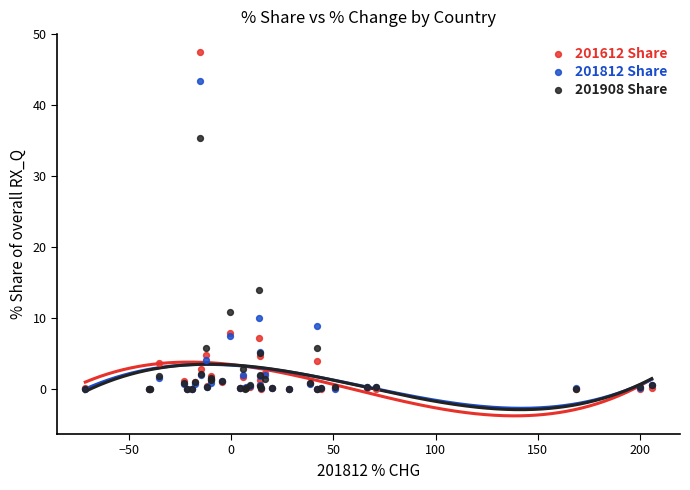

In the 201812 Share series, what Y value is closest to 21?

10.1